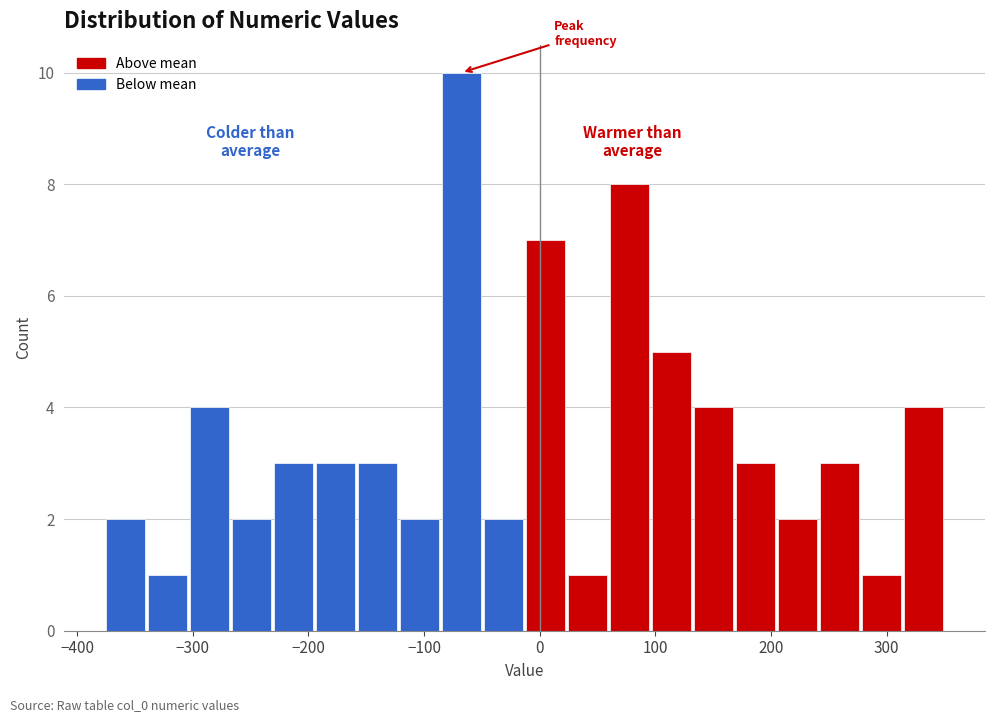

Read against the x-axis, roughly where is the centre of the tallest bar?

-70